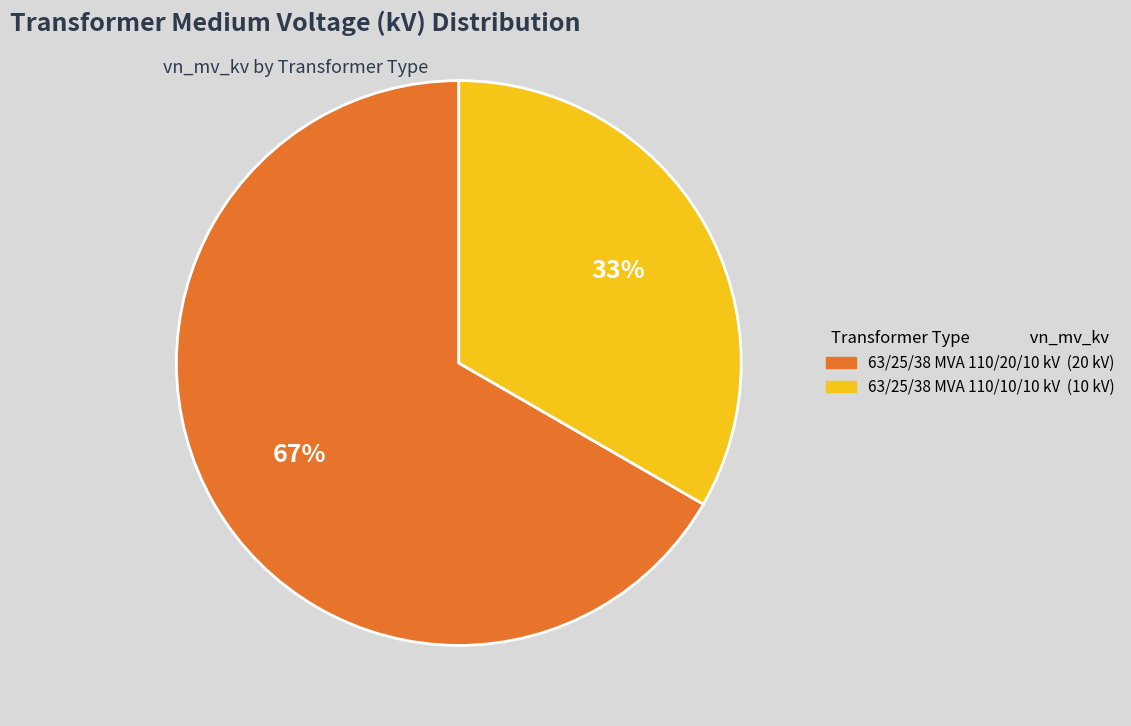

Do 63/25/38 MVA 110/20/10 kV and 63/25/38 MVA 110/10/10 kV together represent more than half of the pie?

Yes